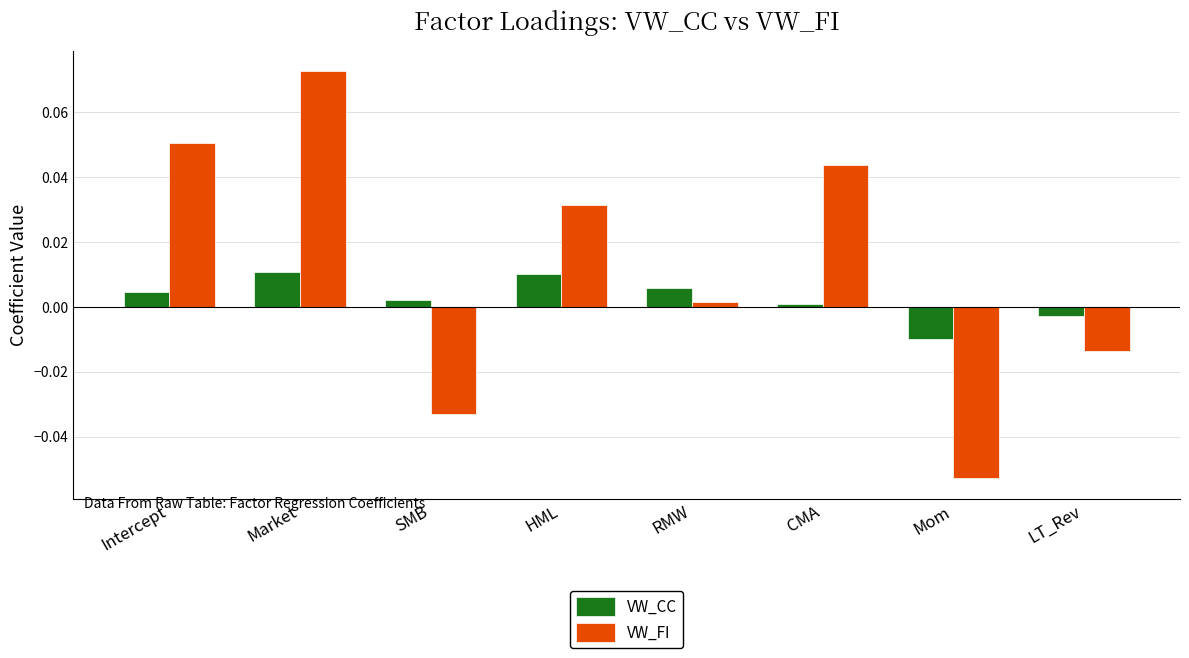

Is it true that VW_CC equals 0.0 at Intercept?

True